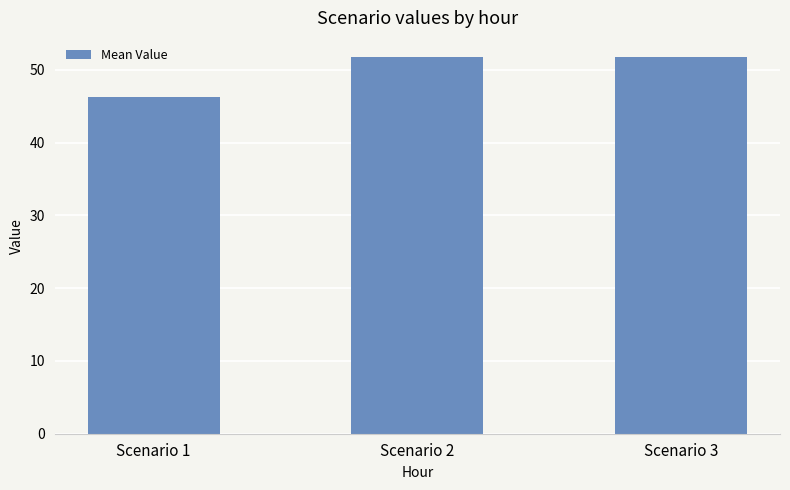

Between Scenario 1 and Scenario 2, which is larger?

Scenario 2